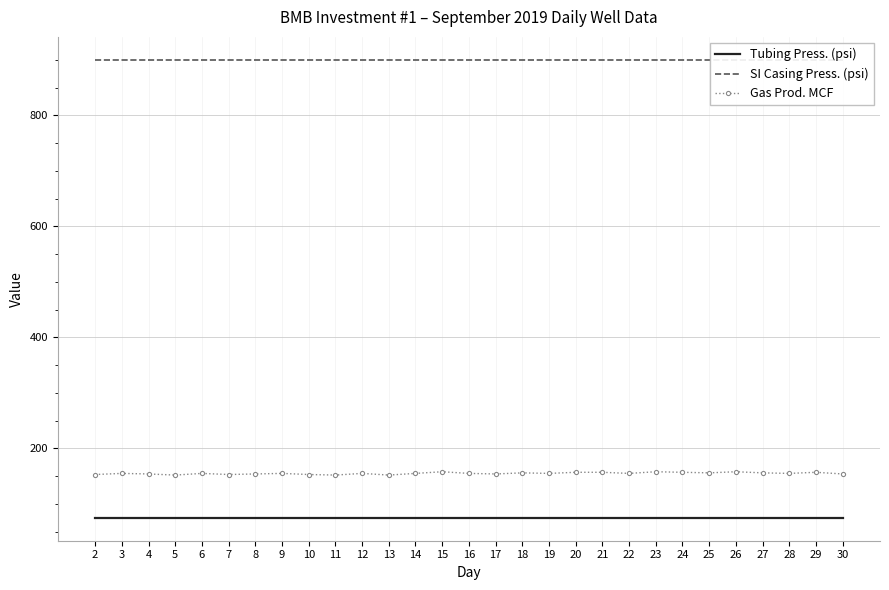

True or false: Gas Prod. MCF and SI Casing Press. (psi) intersect in this chart.

False